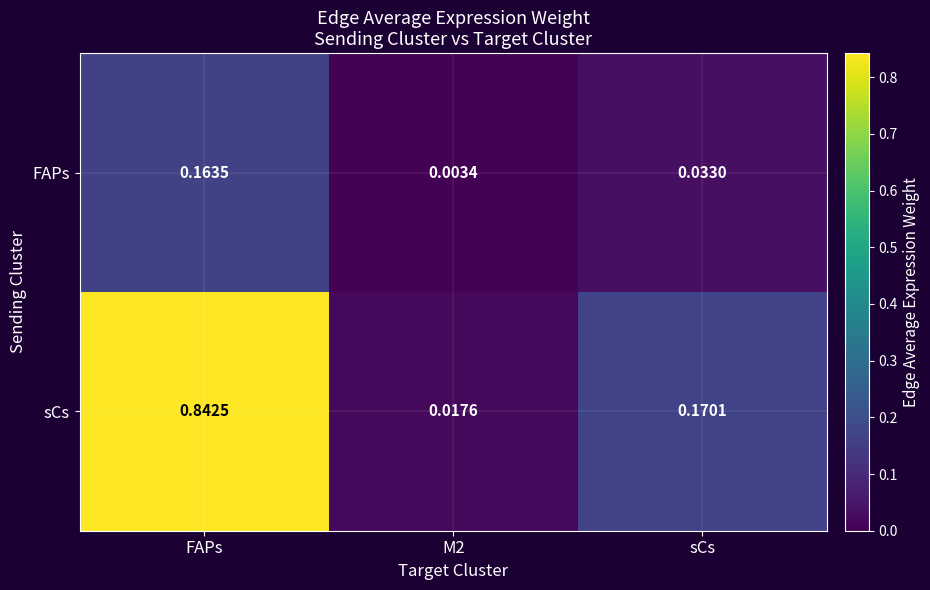

Which series has the largest total across all categories?

sCs